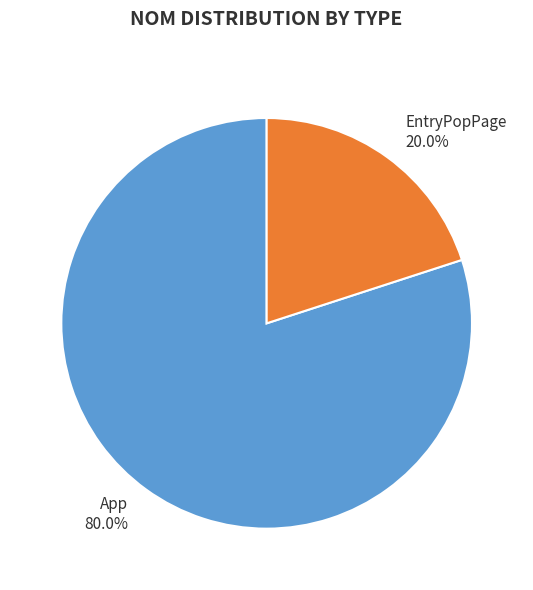

To the nearest percent, what is the difference between the App and EntryPopPage slice percentages?

60%